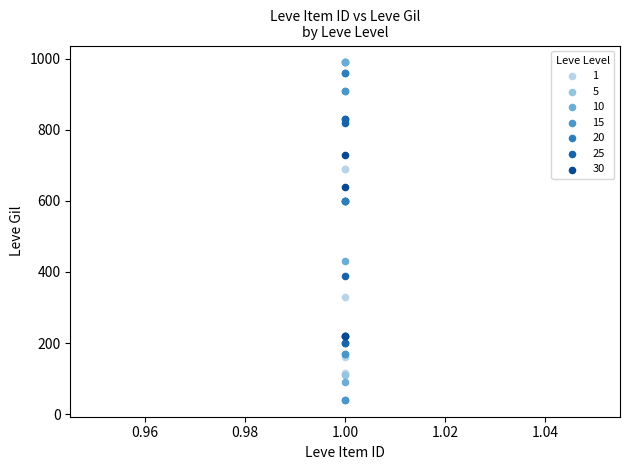

Which series has the largest Y range (max minus min)?

10